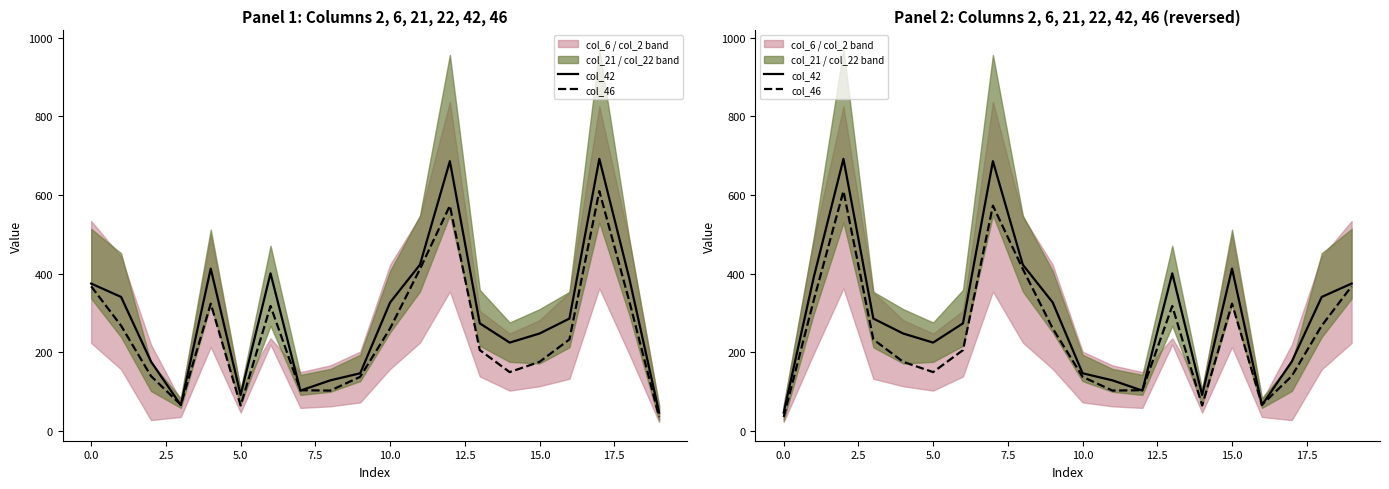

How many intersections are there between col_42 and col_46?

4